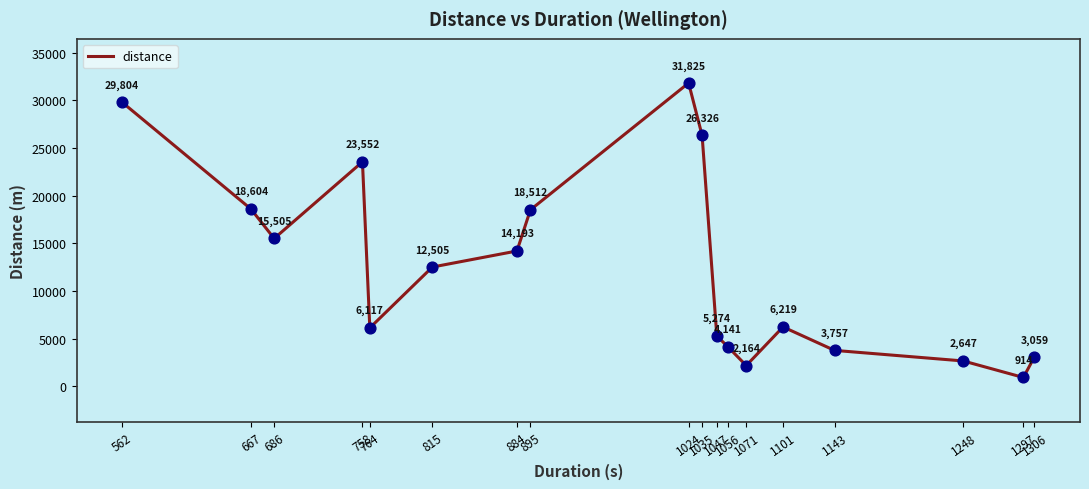

What is the change in value from 815 to 1306?

-9446